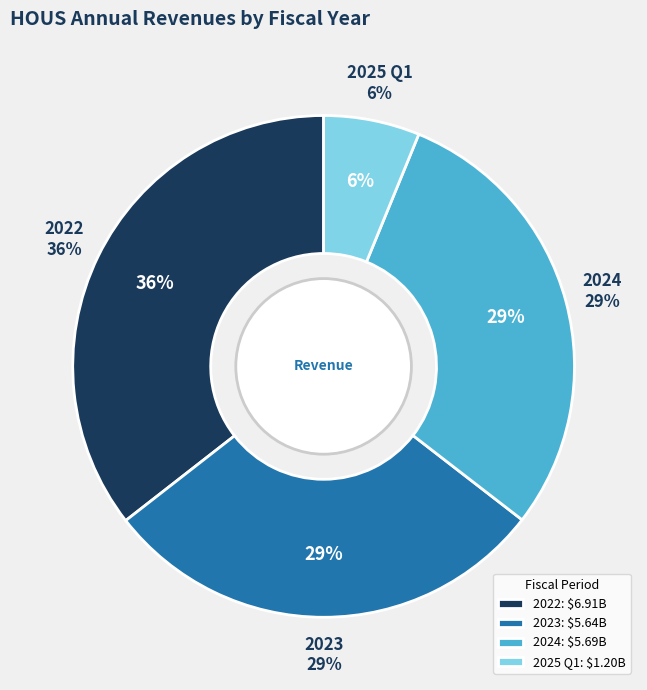

Does 2024 represent more than half of the total?

No